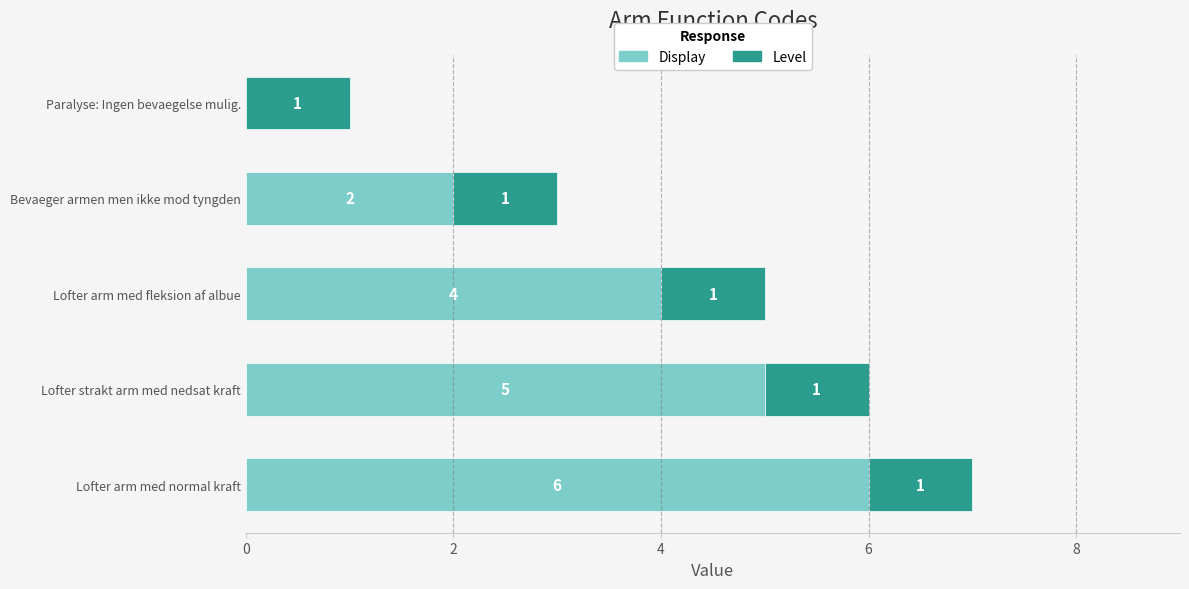

The Display series shows 3 at Lofter strakt arm med nedsat kraft. True or false?

False